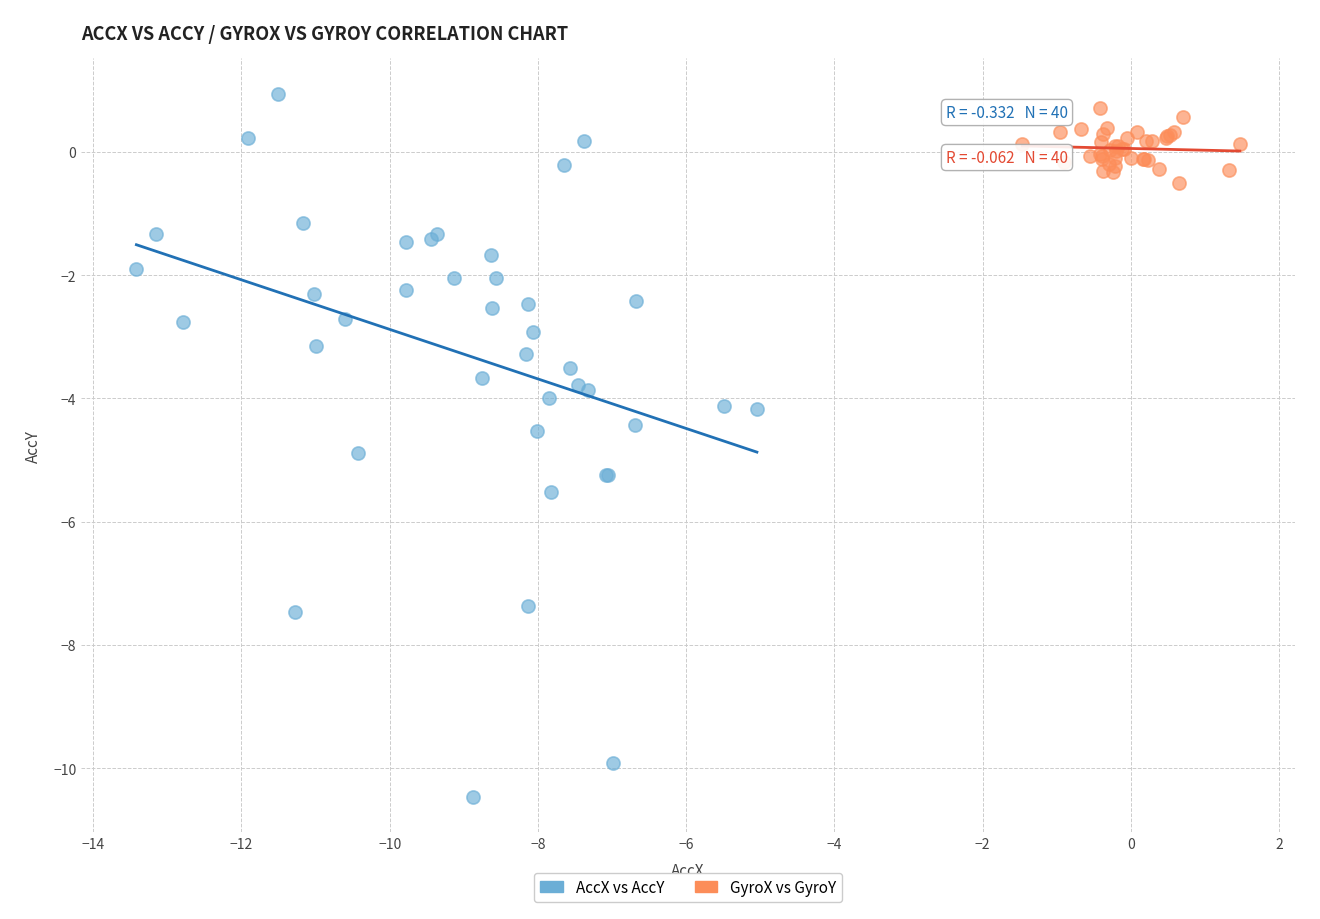

Which series reaches the minimum Y coordinate?

AccX vs AccY